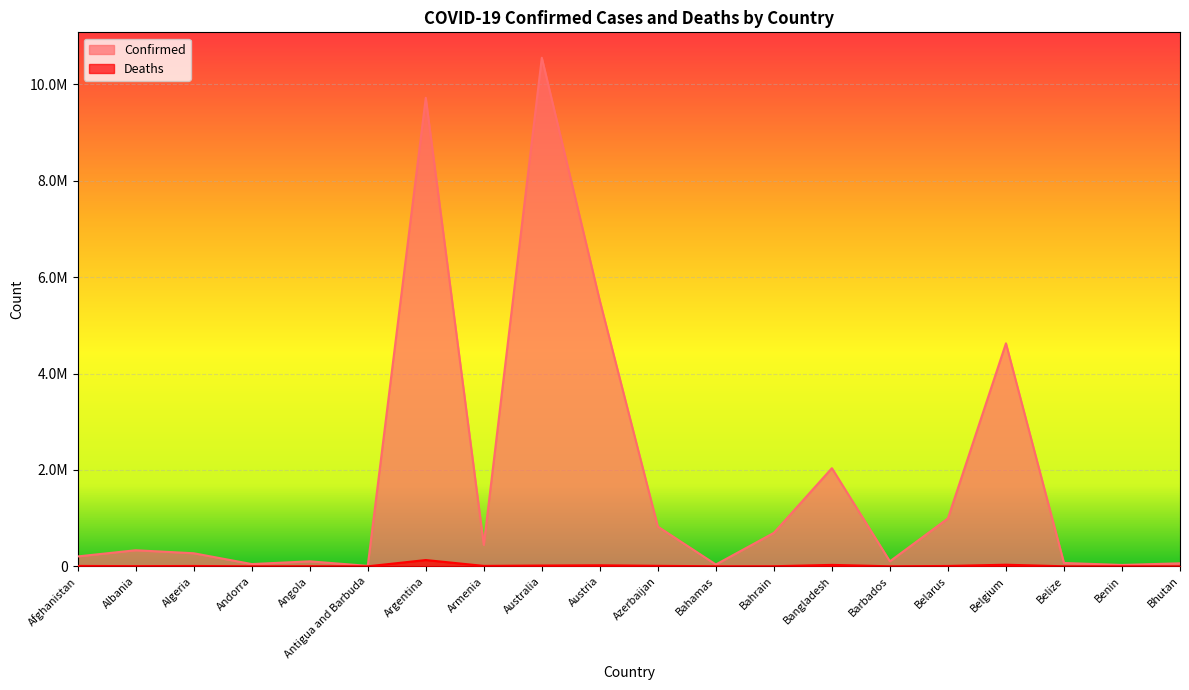

Read the Deaths value at Angola, to the nearest 10.

1920